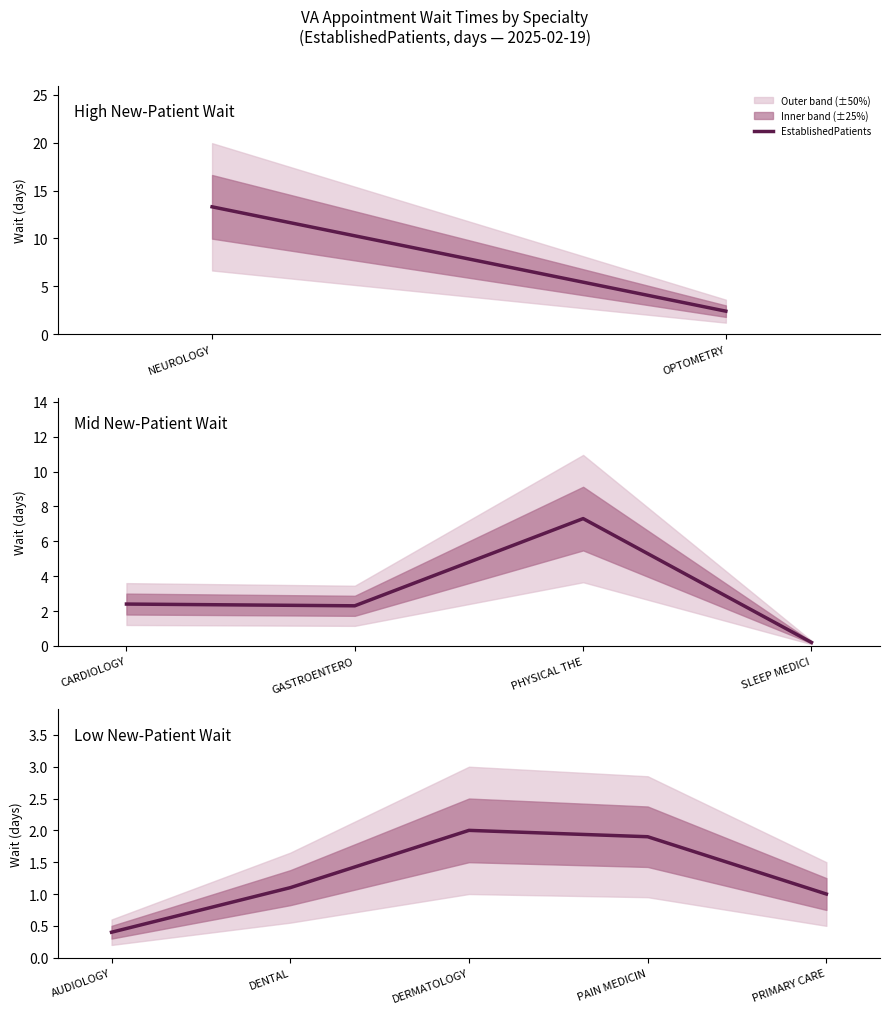

True or false: there are more than 2 points higher than both neighbors.

False